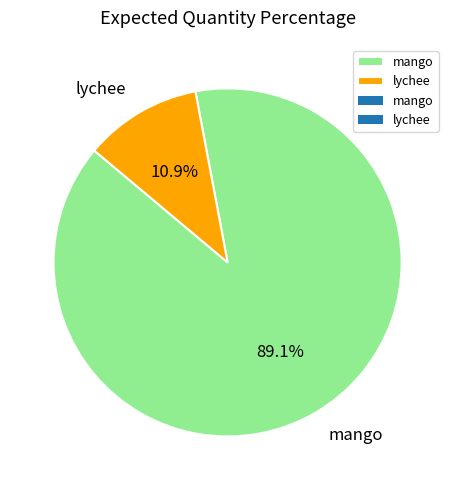

To the nearest percent, what is the combined percentage of mango and lychee?

100%